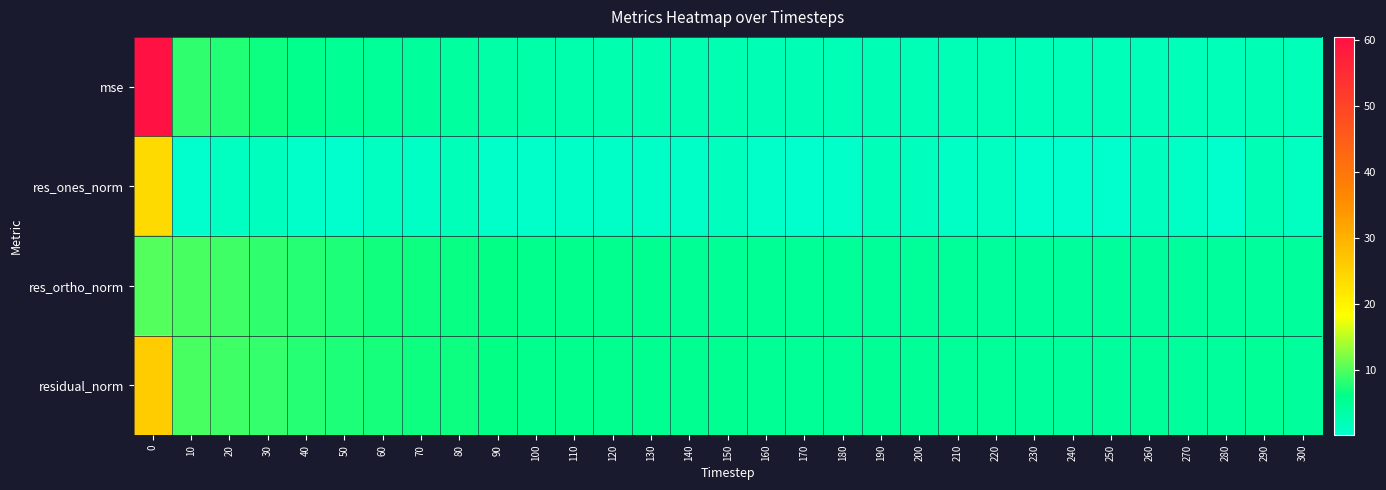

Count the number of data series in this chart.

4